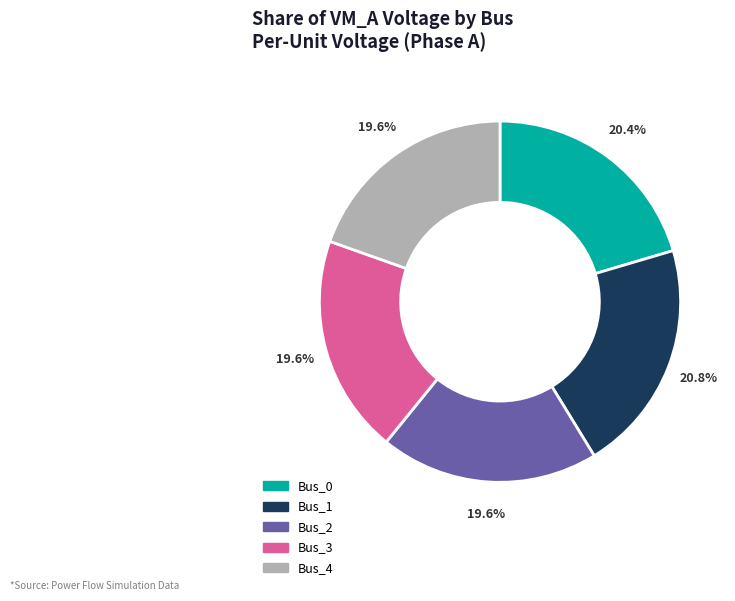

Which has a higher value, Bus_1 or Bus_3?

Bus_1